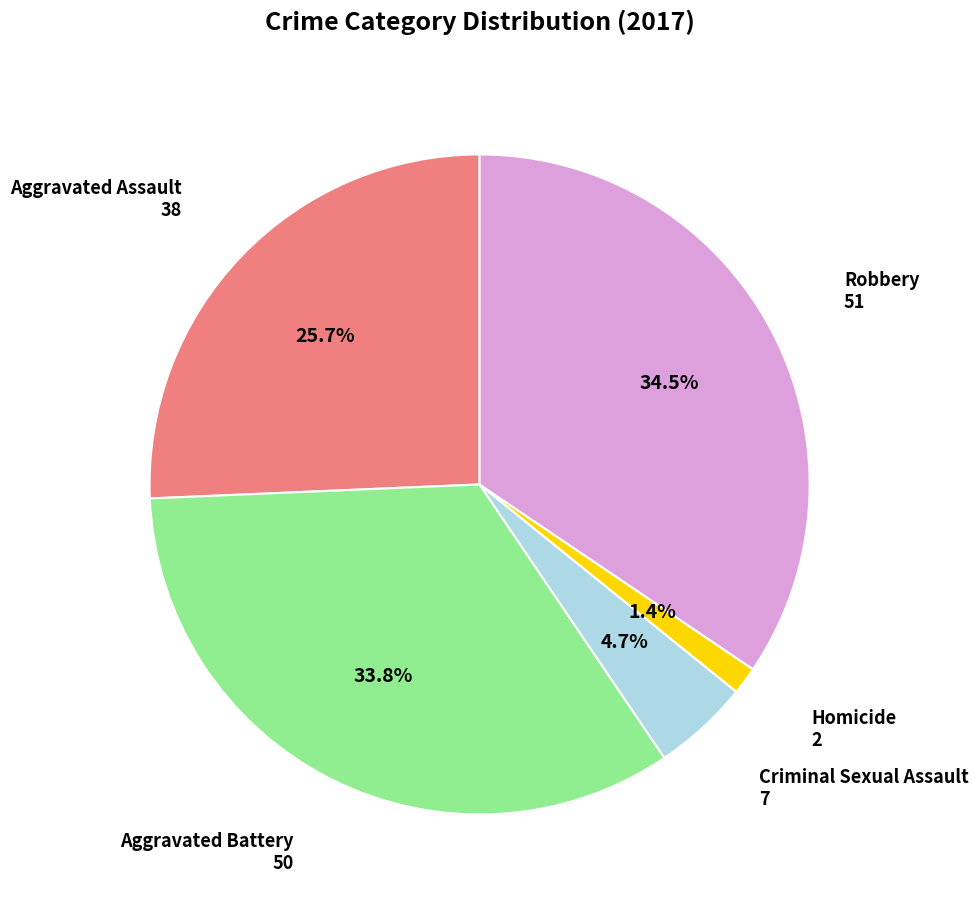

How many segments does this pie chart have?

5